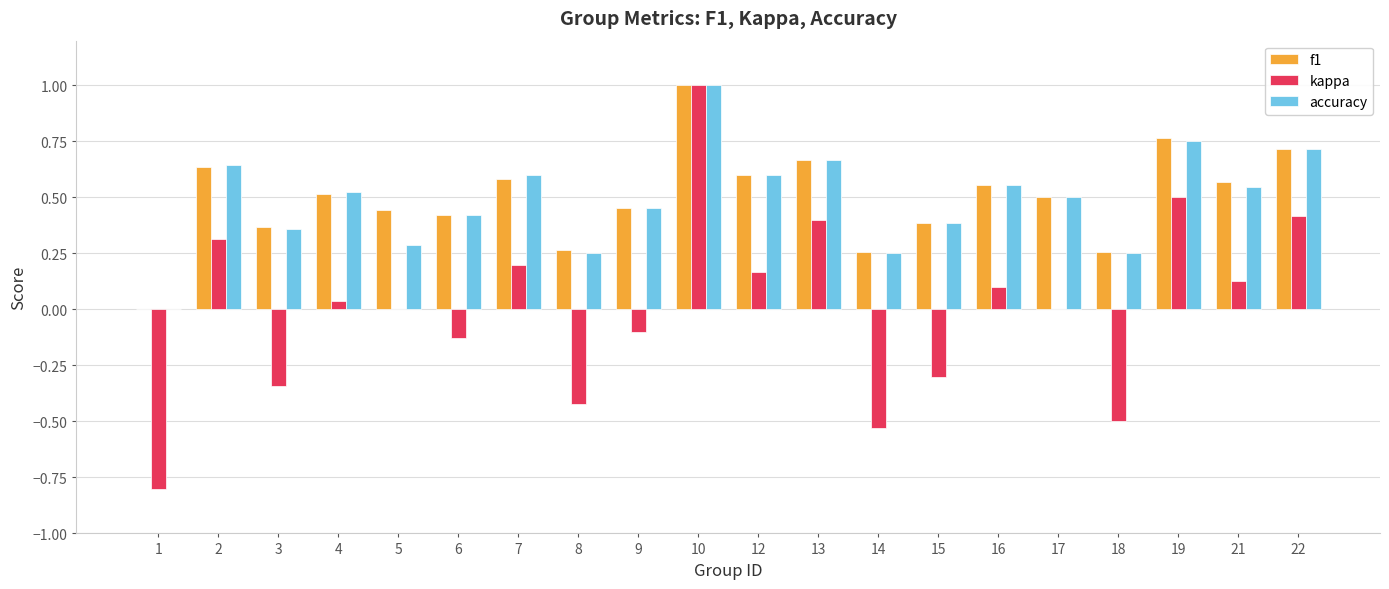

What is the sum of all accuracy values?

9.8